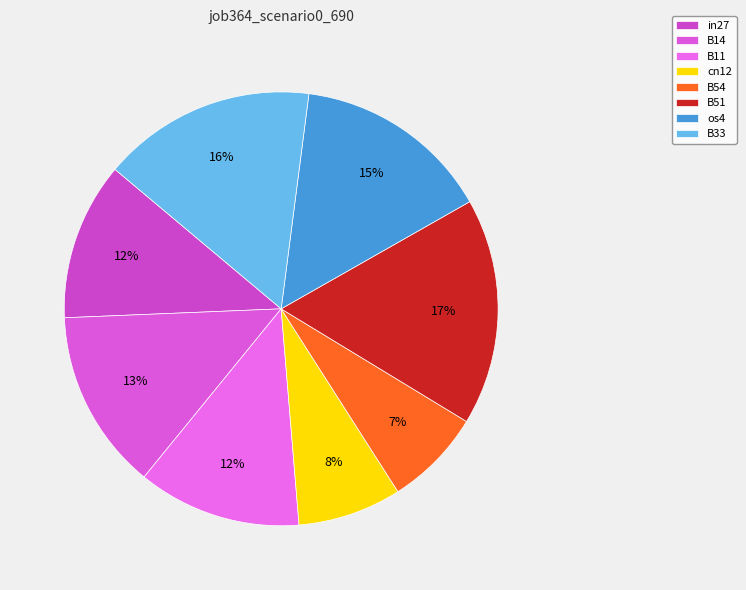

Combined, do B54 and os4 account for over 50%?

No